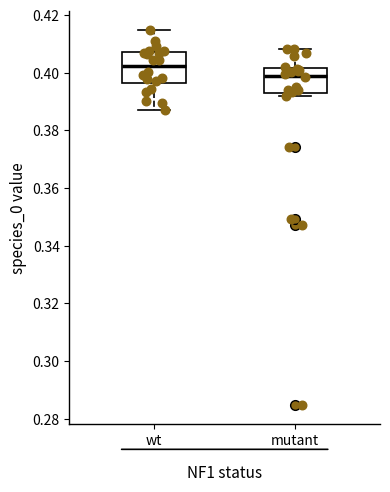

Which box's median line is the highest?

wt